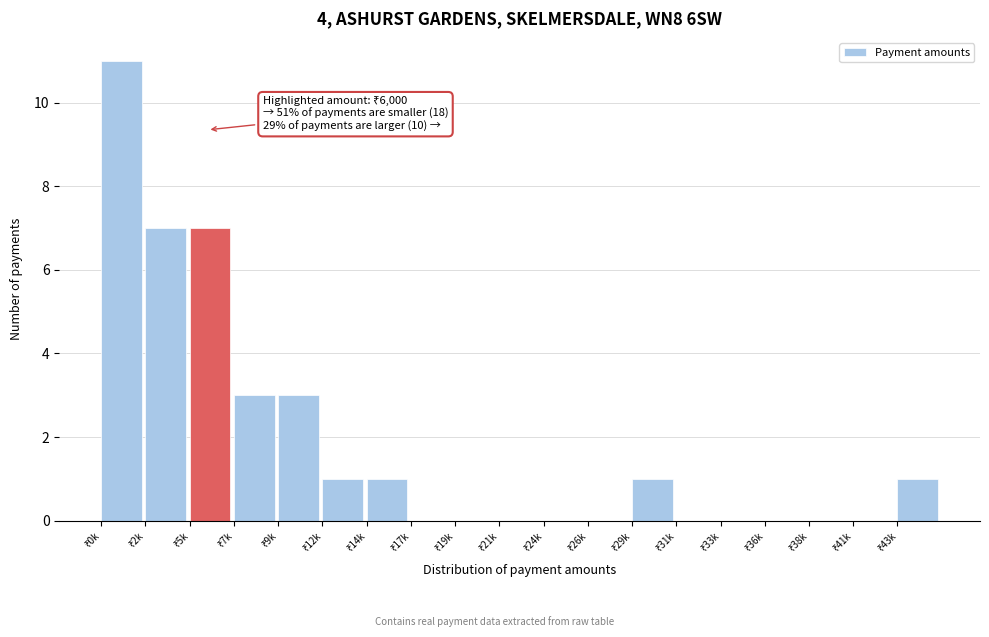

What is the greatest value displayed?

11